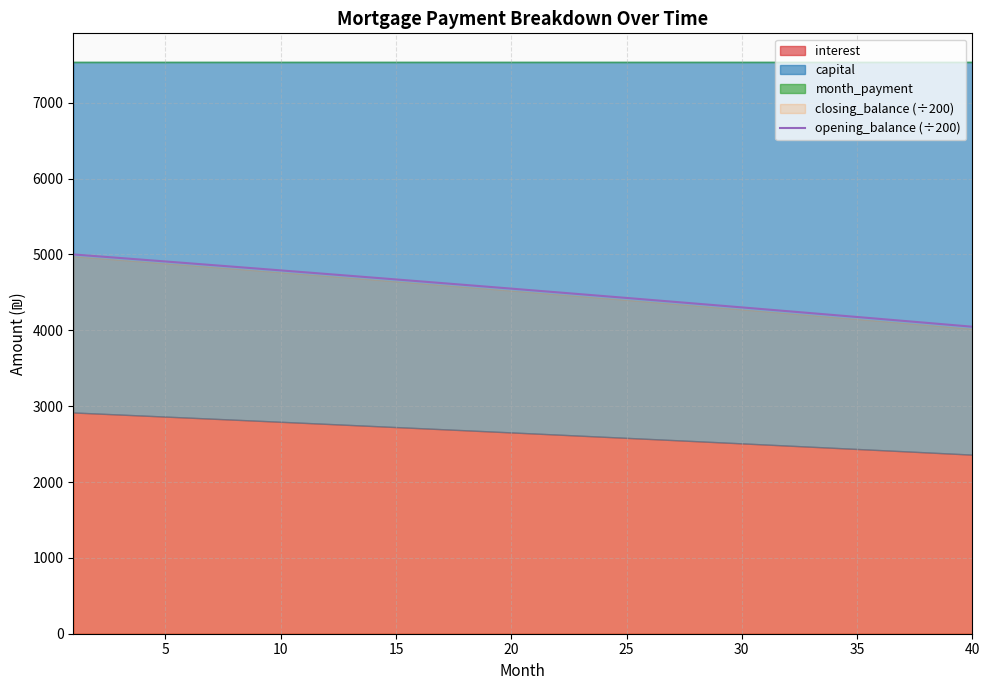

What is the minimum value for opening_balance (÷200)?

4047.1